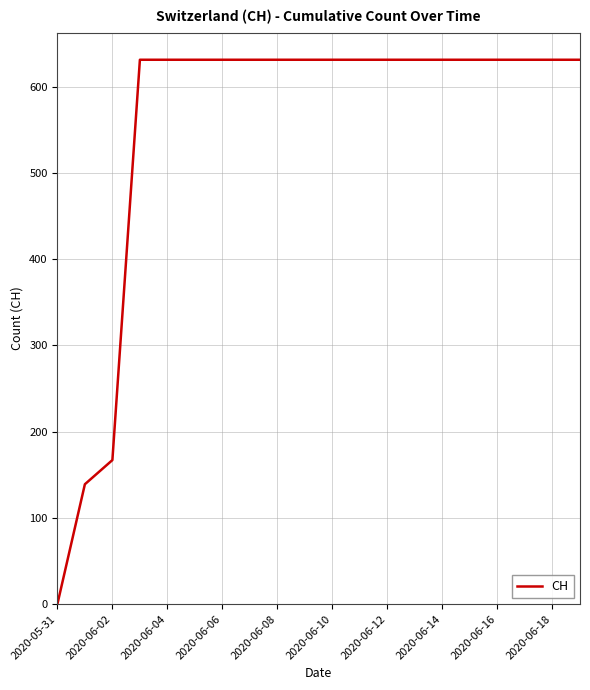

What is the difference between the maximum and minimum values?

631